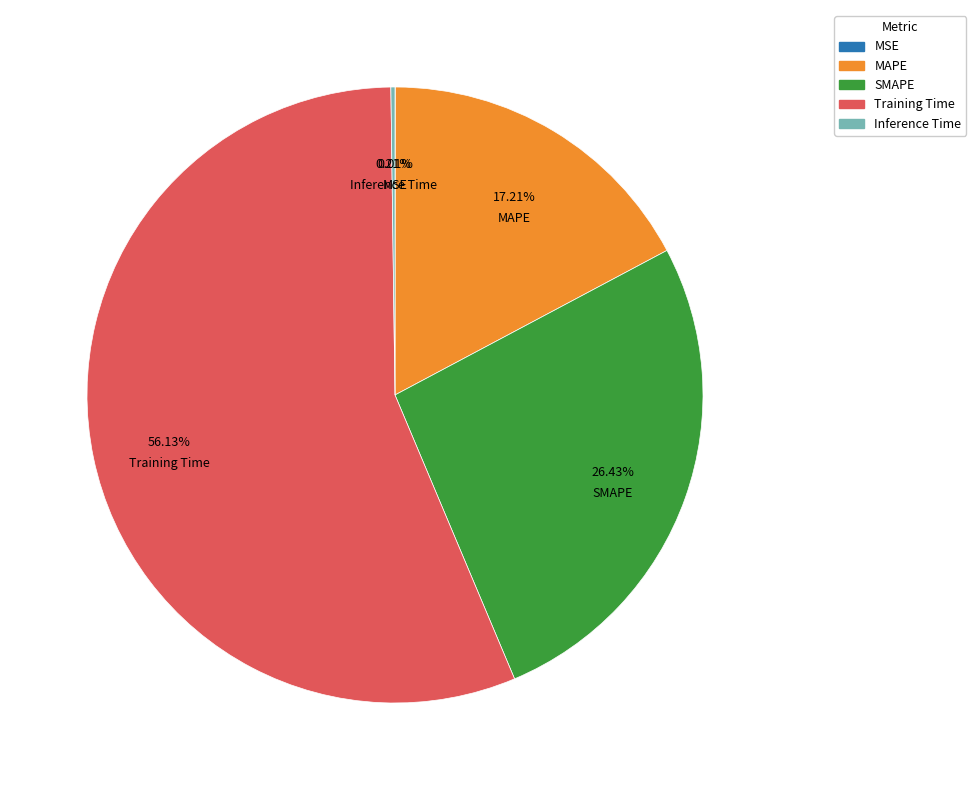

What is the ratio of the value at MAPE to the value at SMAPE?

0.7